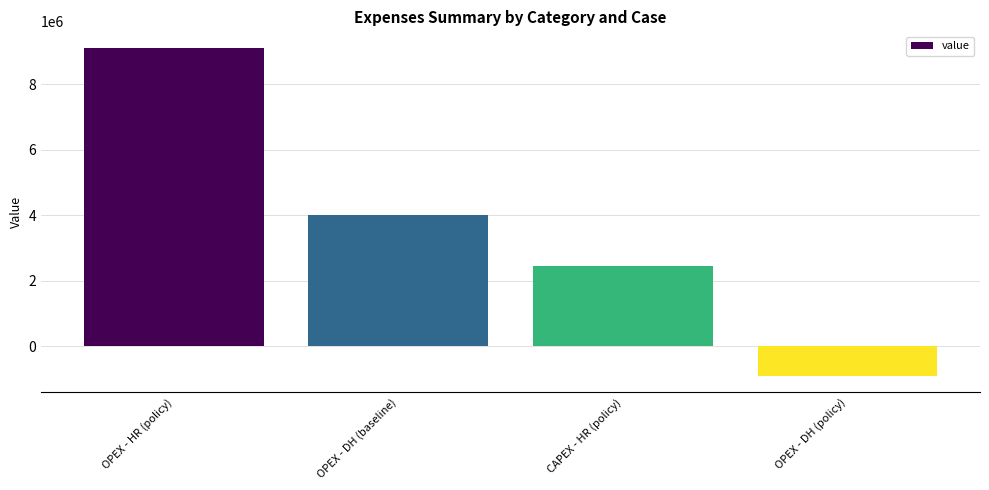

How many values are above zero?

3